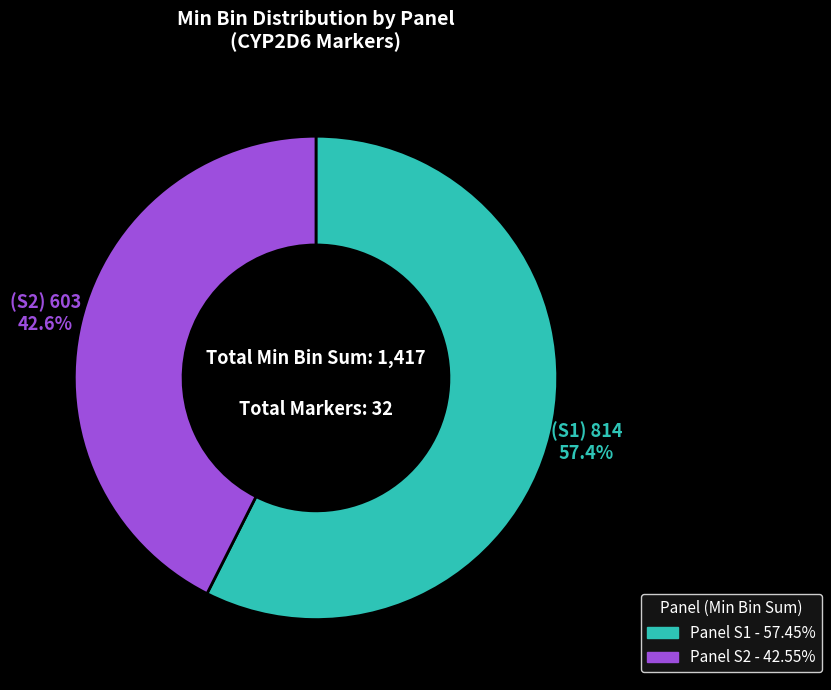

Count the number of slices in the pie.

2